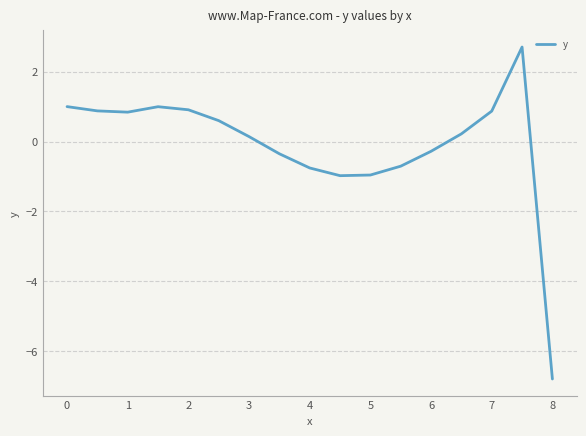

What is the smallest value displayed?

-6.8